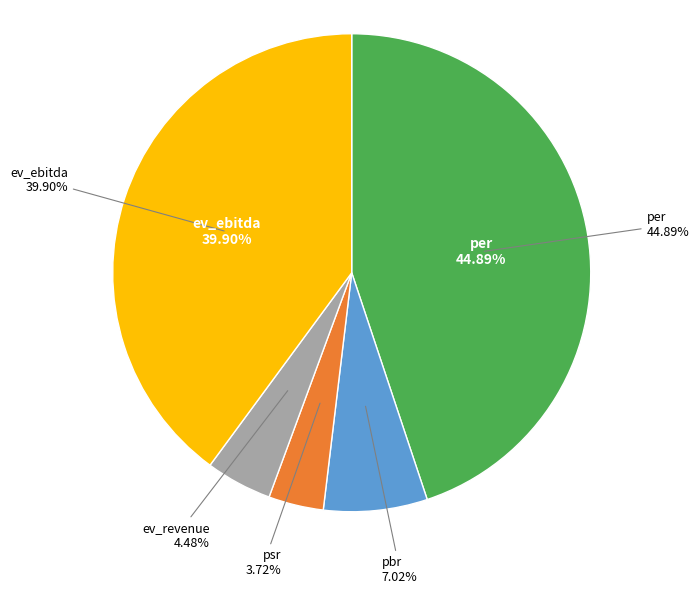

To the nearest percent, what is the average slice percentage?

20%